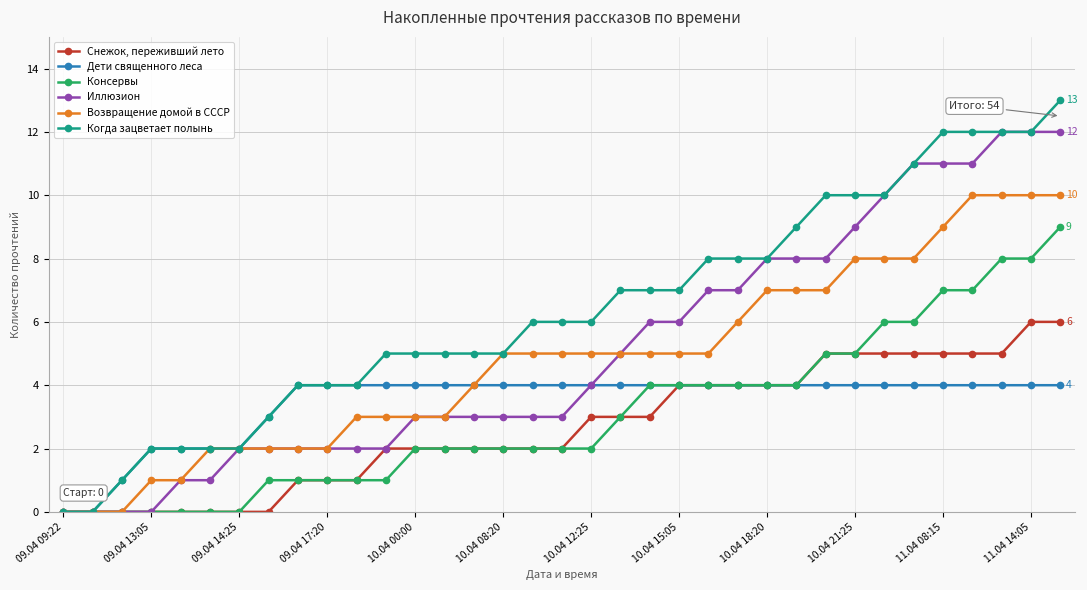

What is the greatest value displayed?

13